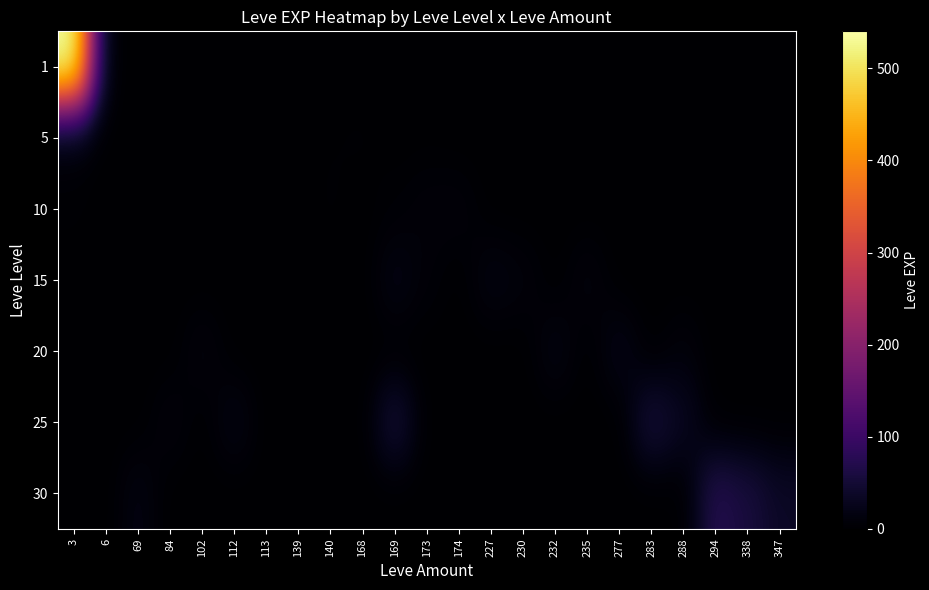

What is the spread (max minus min) of values at 294?

72